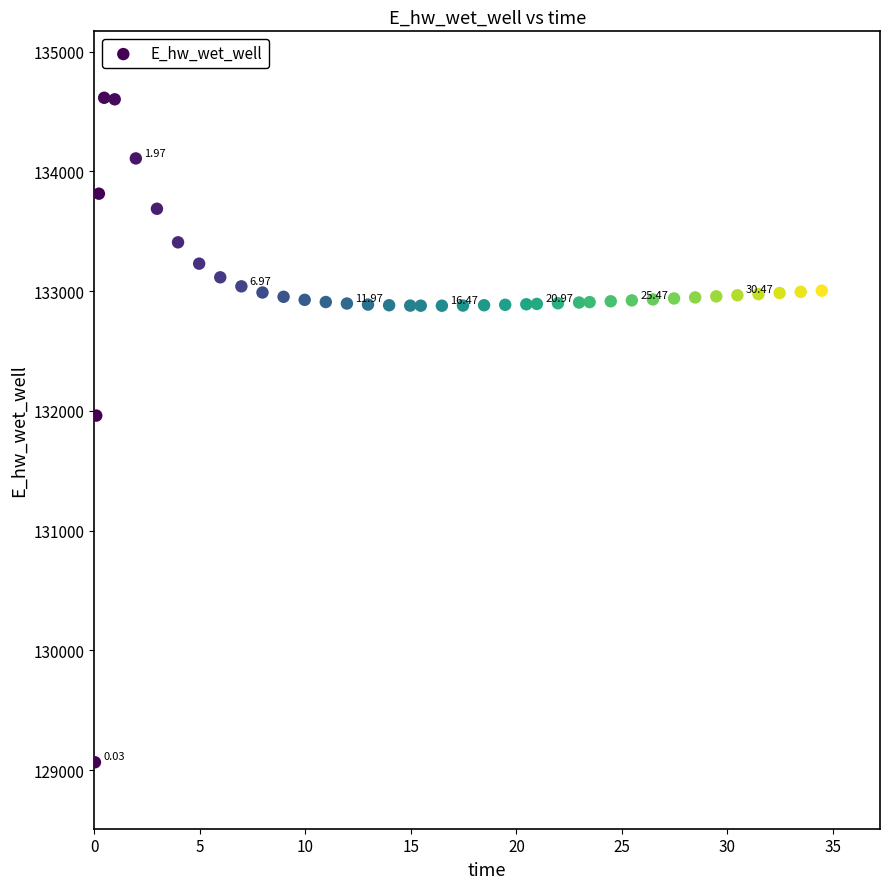

What is the range of Y values (max minus min)?

5549.7